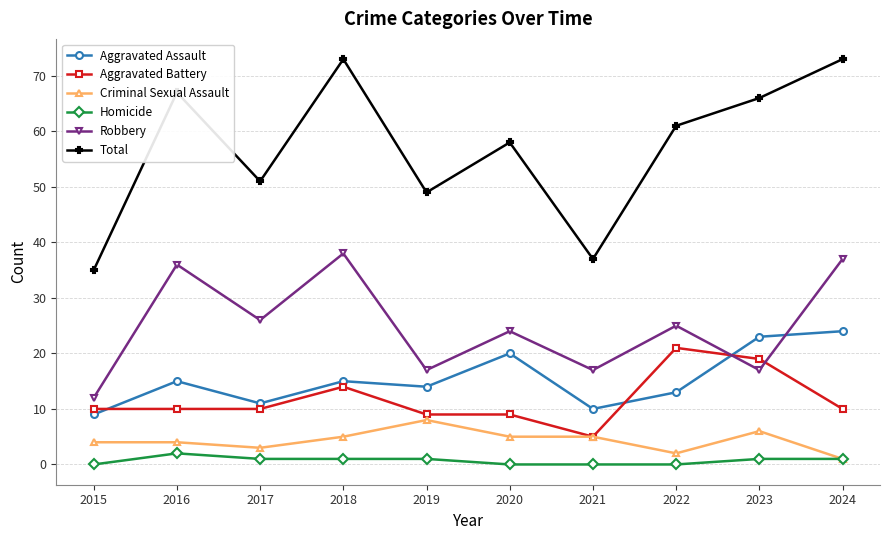

Is the value of Criminal Sexual Assault at 2016 greater than the value of Aggravated Battery at 2020?

No